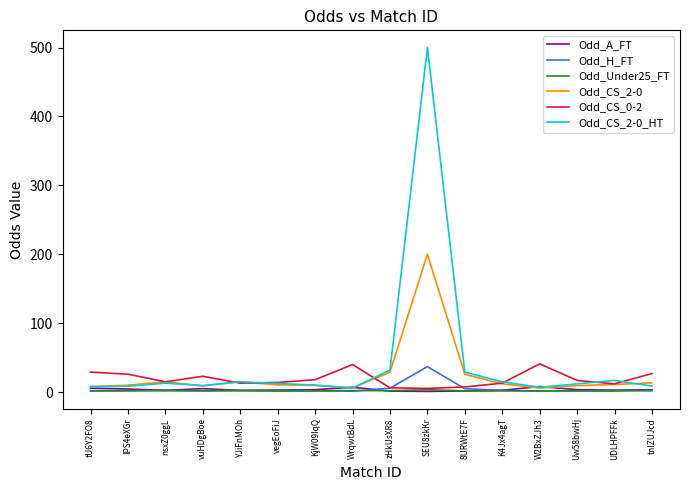

Is the value of Odd_CS_2-0_HT at SEU8zkKr greater than the value of Odd_CS_0-2 at 8URWtE7F?

Yes